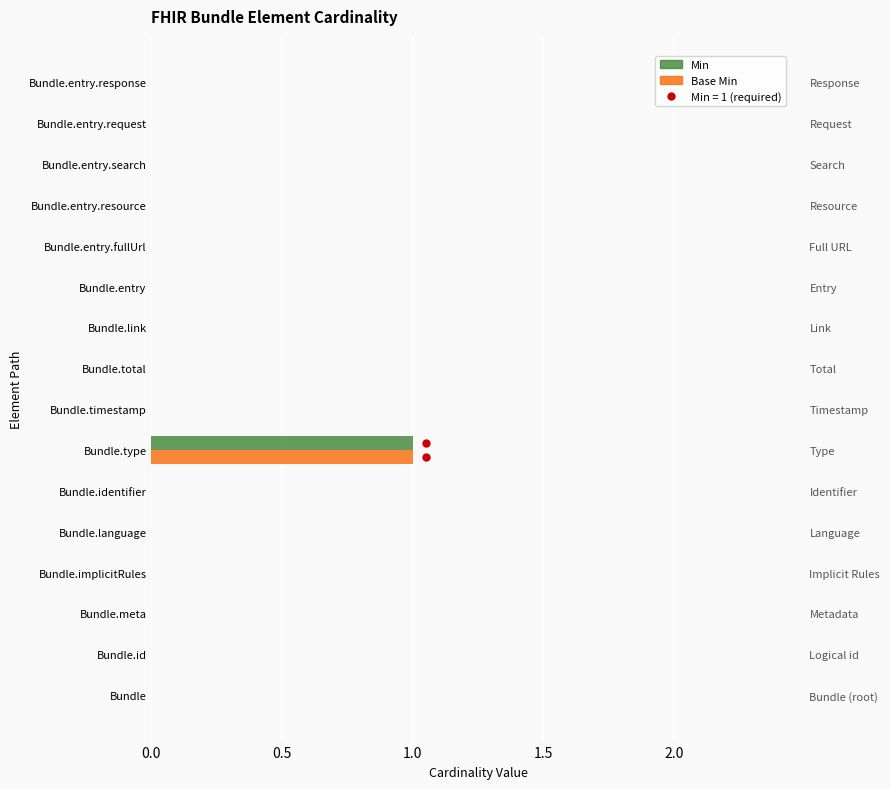

The value of Min at 15 is 1. True or false?

False